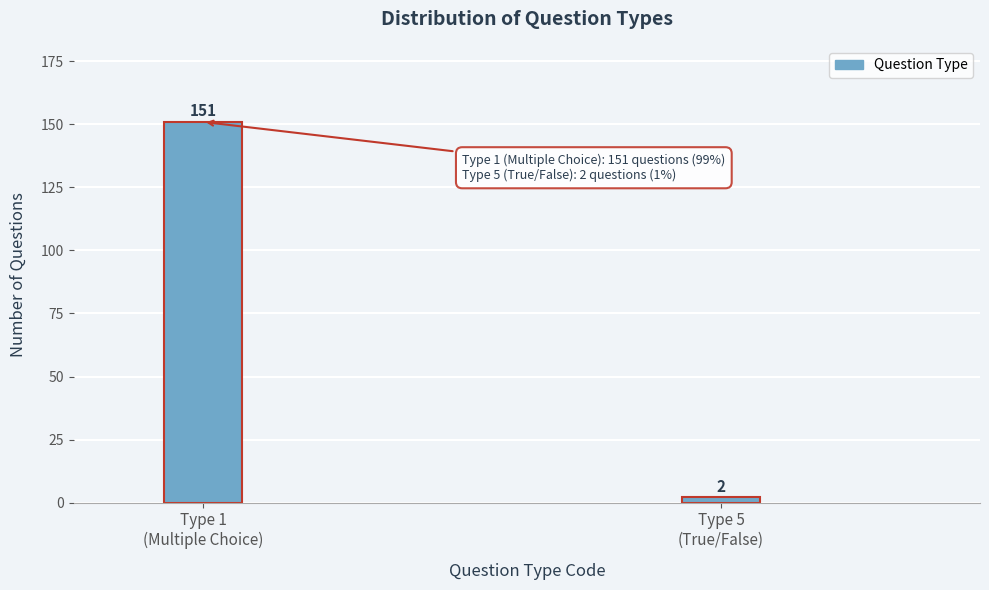

Reading left to right, extract all data points from this chart.

151	2